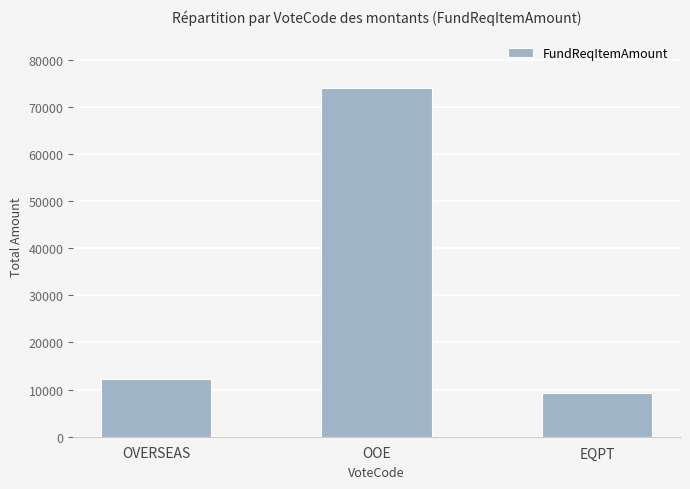

List the labels in order of value, smallest first.

EQPT, OVERSEAS, OOE